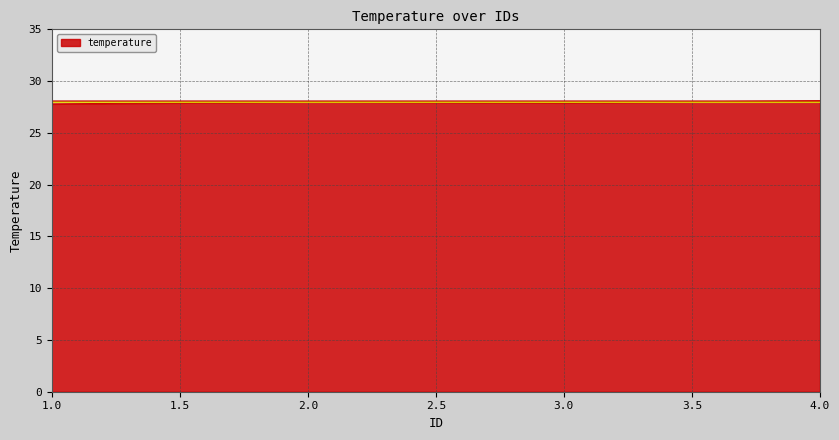

What is the greatest value displayed?

28.1